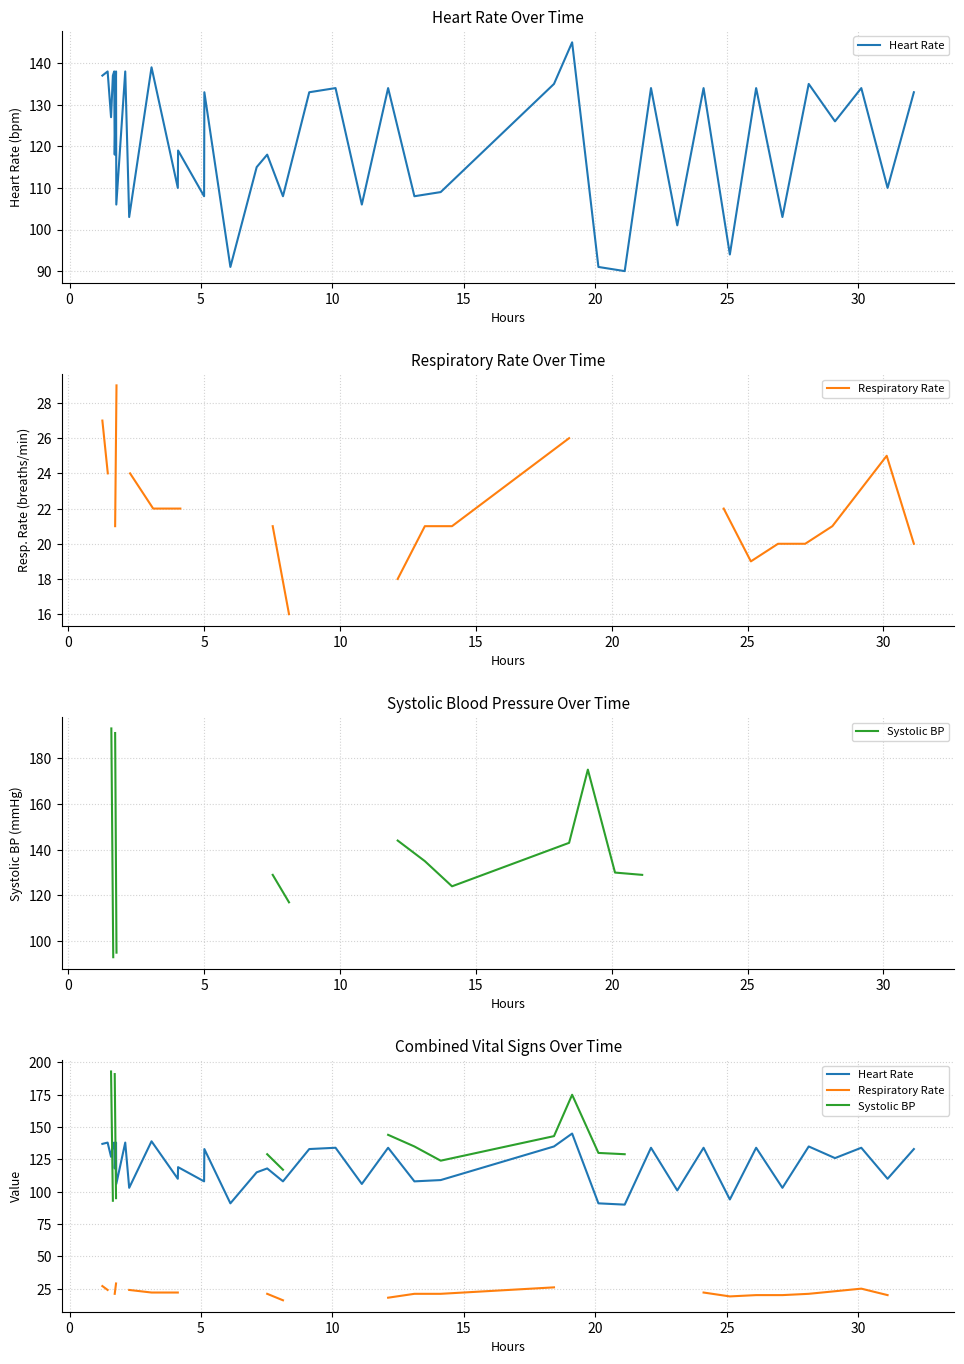

Which series has the widest spread of values?

Systolic BP